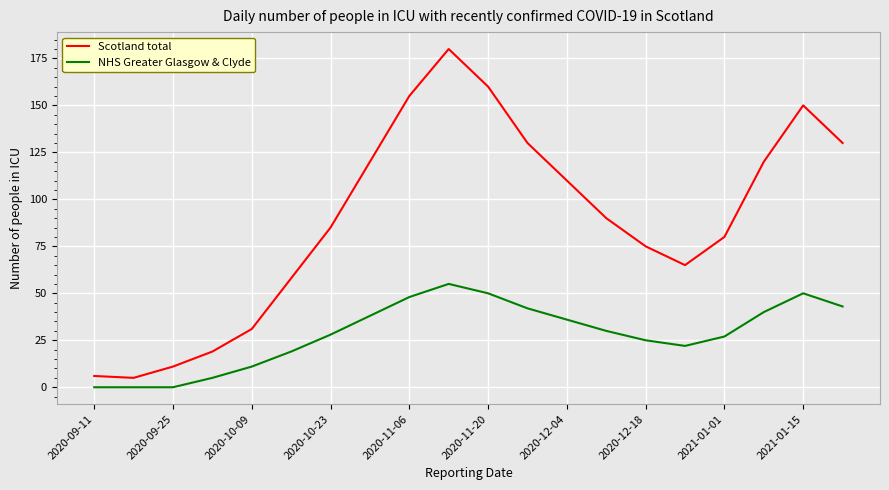

What is the maximum value for NHS Greater Glasgow & Clyde?

55